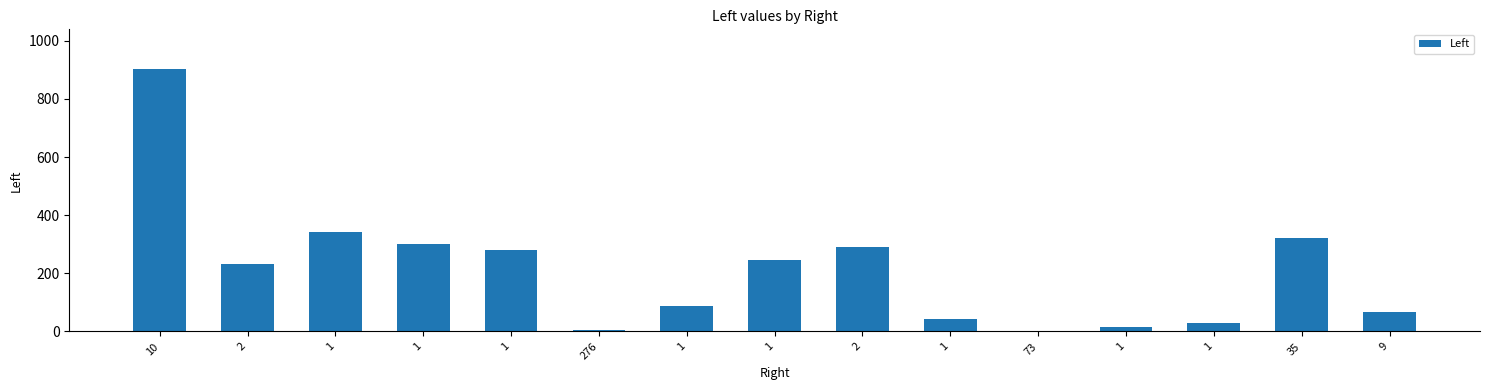

How many series are shown in this chart?

1